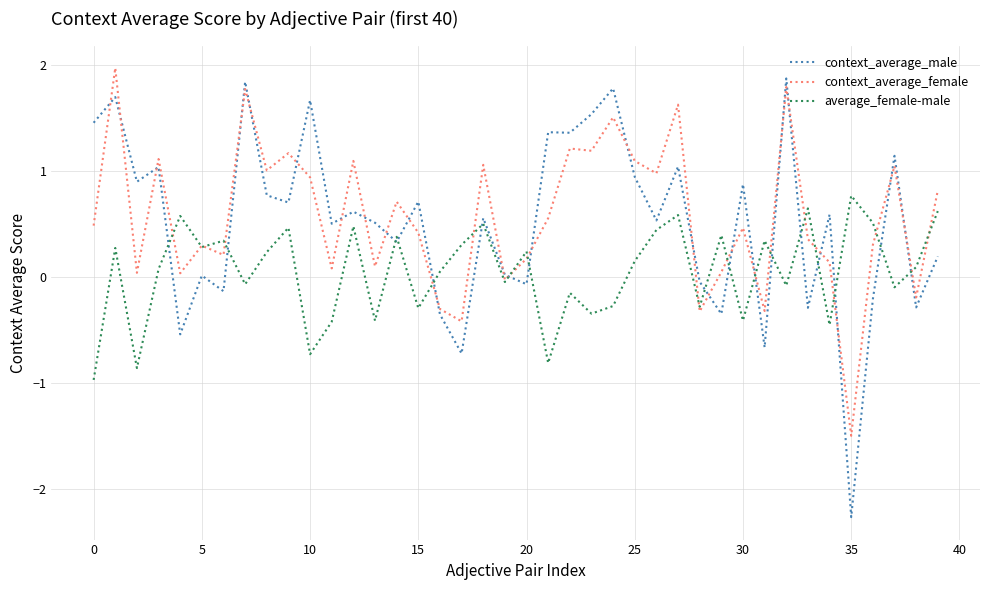

True or false: context_average_male has more than 0 points higher than both neighbors.

True